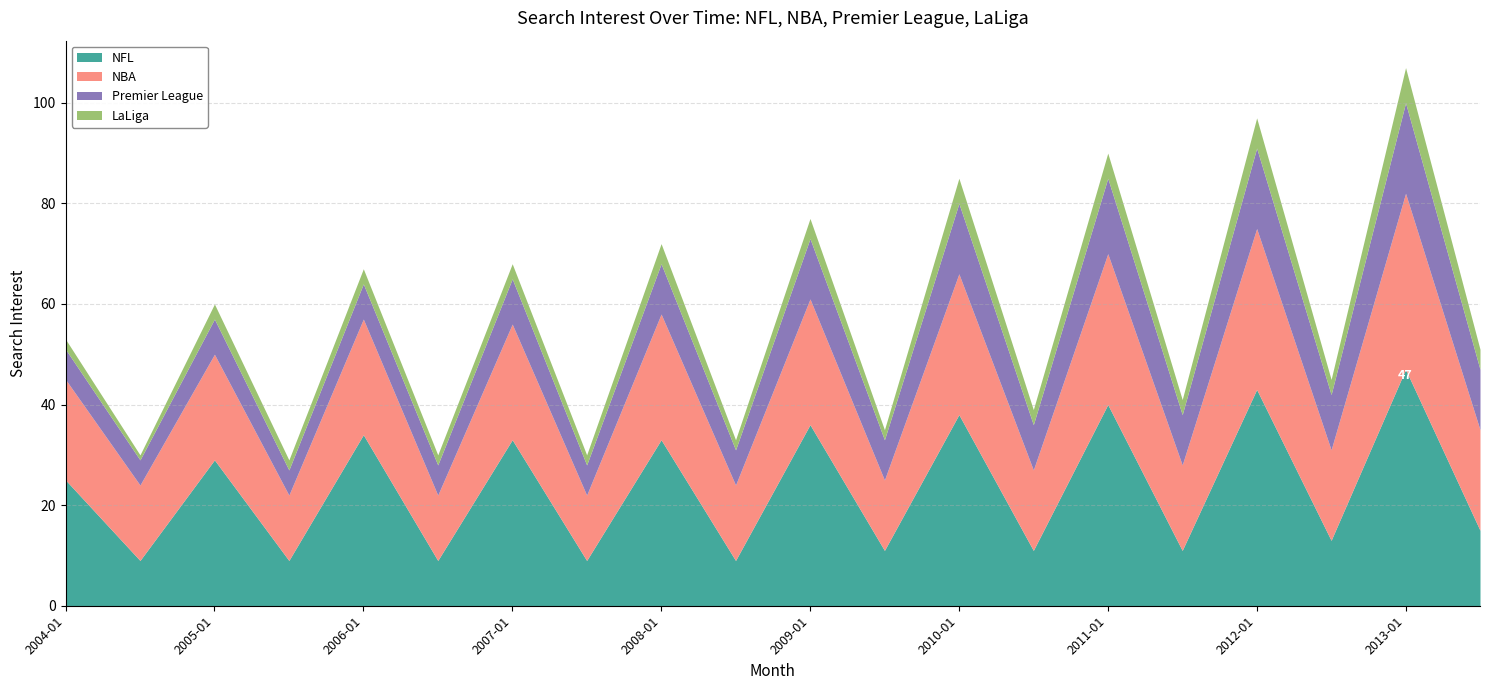

How many LaLiga values are between 2 and 4?

15